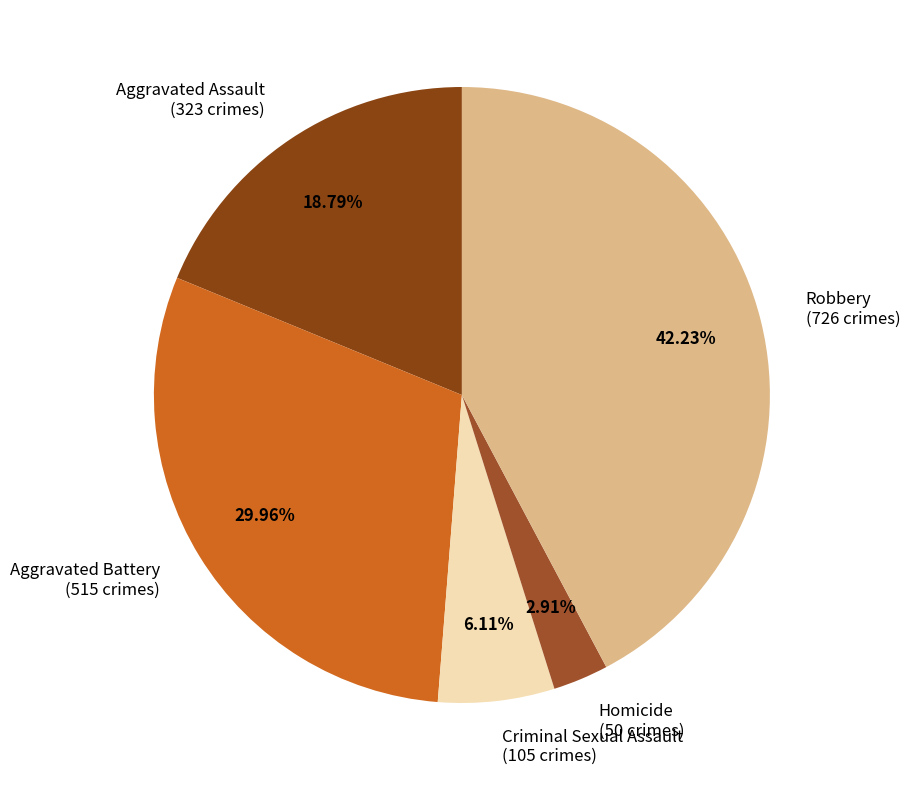

Is the sum of Aggravated Battery and Criminal Sexual Assault greater than half?

No